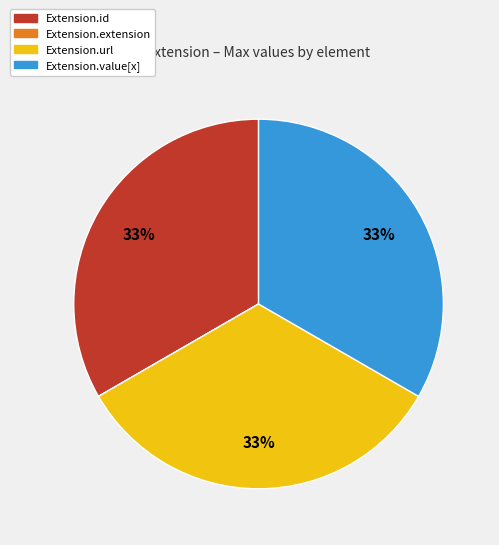

Is Extension.id the majority of the pie?

No